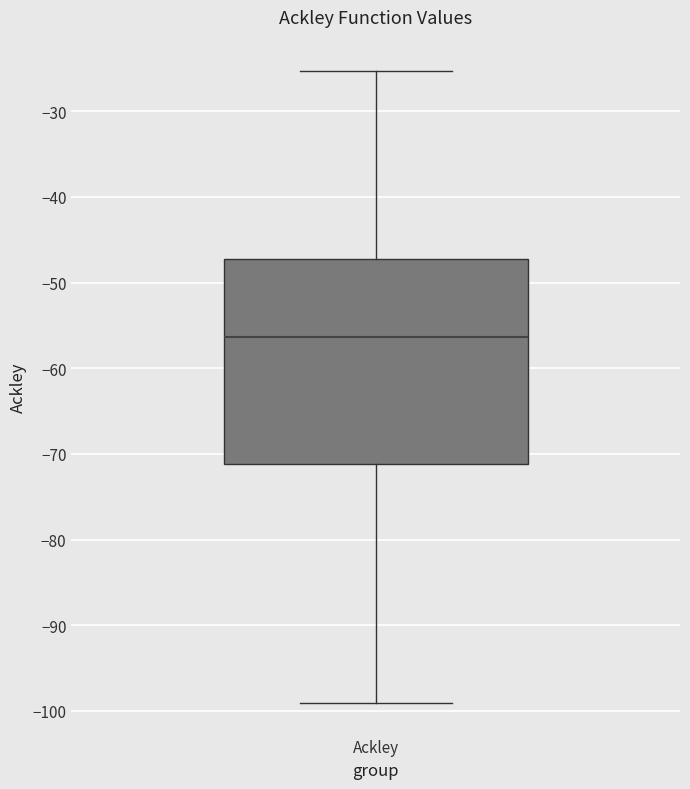

Transcribe this box plot: give where the median line is, the range the box spans, and where the two whiskers end, as read against the y-axis. The values are not printed on the chart, so give them approximately, as read against the axis.

median -56, box -71 to -47, whiskers -99 to -25